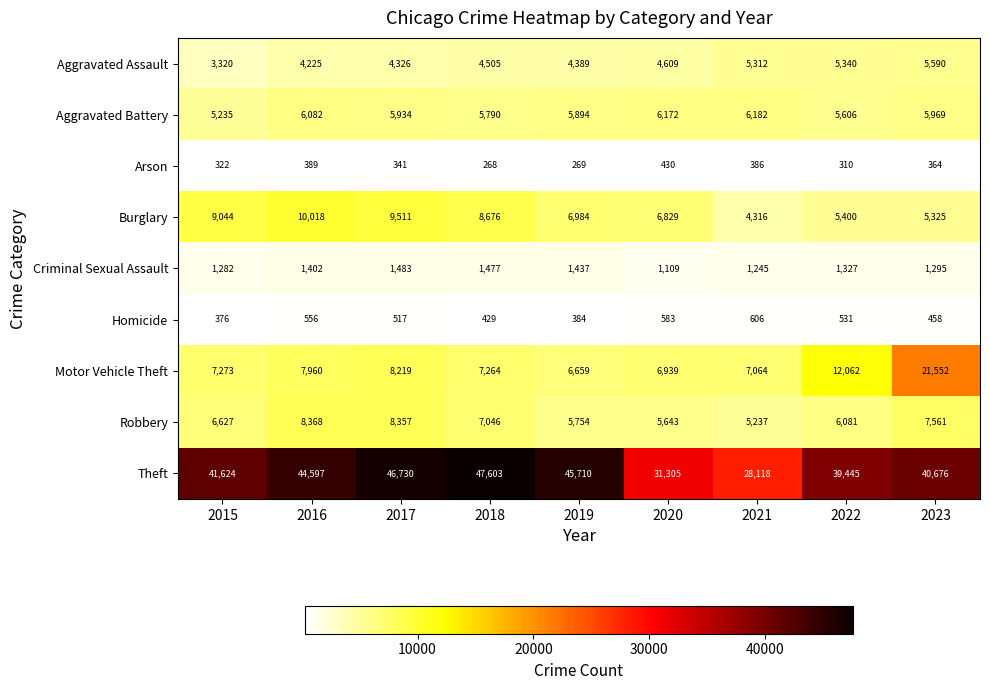

Count the Homicide values in the range 429 to 556.

5